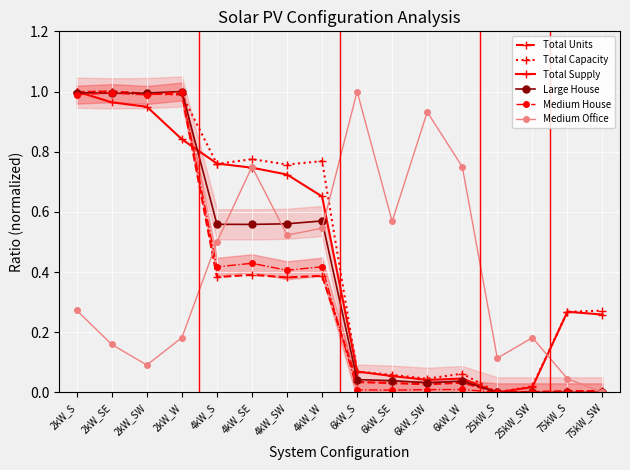

Reading left to right, what are all the values shown in this chart?

Total Units: 1.0	1.0	1.0	1.0	0.4	0.4	0.4	0.4	0.0	0.0	0.0	0.0	0.0	0.0	0.0	0.0
Total Capacity: 1.0	1.0	1.0	1.0	0.8	0.8	0.8	0.8	0.1	0.1	0.0	0.1	0.0	0.0	0.3	0.3
Total Supply: 1.0	1.0	0.9	0.8	0.8	0.7	0.7	0.7	0.1	0.1	0.0	0.0	0.0	0.0	0.3	0.3
Large House: 1.0	1.0	1.0	1.0	0.6	0.6	0.6	0.6	0.0	0.0	0.0	0.0	0.0	0.0	0.0	0.0
Medium House: 1.0	1.0	1.0	1.0	0.4	0.4	0.4	0.4	0.0	0.0	0.0	0.0	0.0	0.0	0.0	0.0
Medium Office: 0.3	0.2	0.1	0.2	0.5	0.8	0.5	0.5	1.0	0.6	0.9	0.8	0.1	0.2	0.0	0.0